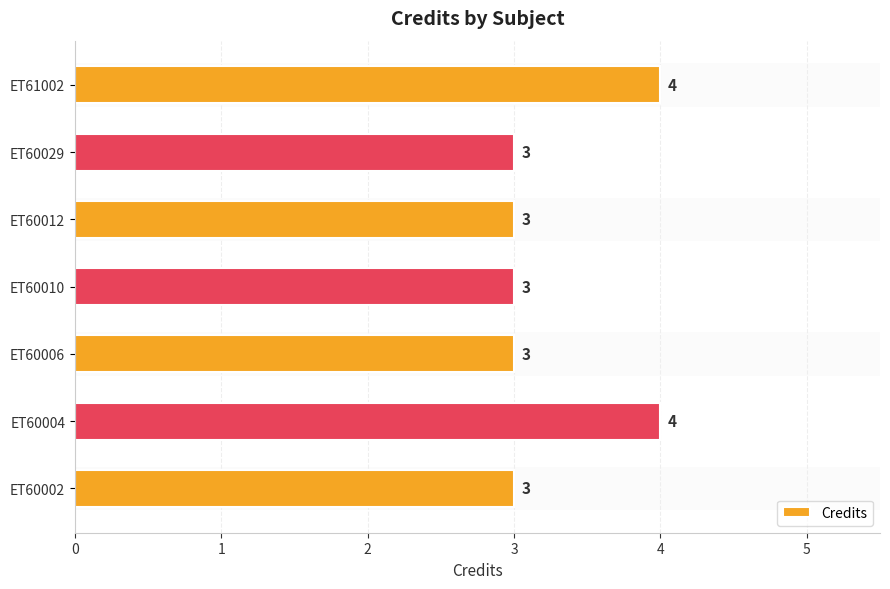

How many bars are there in total?

7